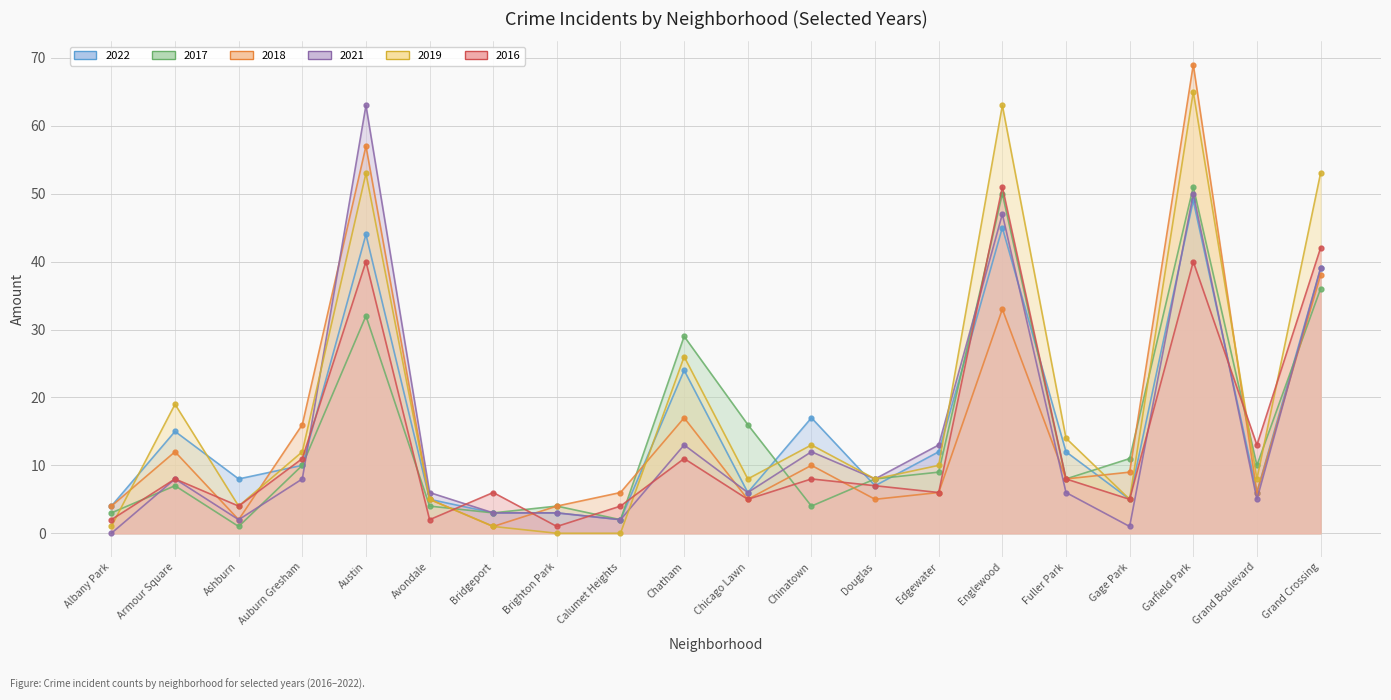

What is the sum of the 2018 values at Auburn Gresham and Douglas?

21